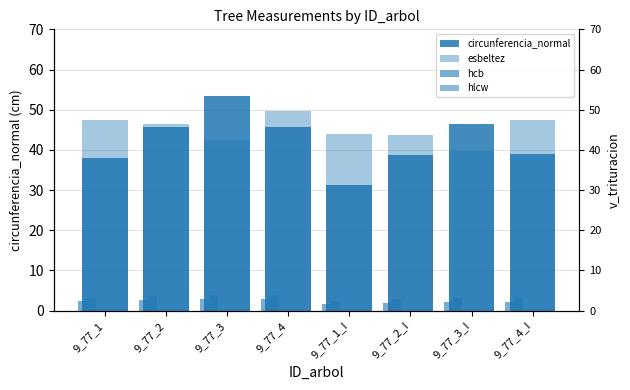

How many values in the hcb series are below 2?

2